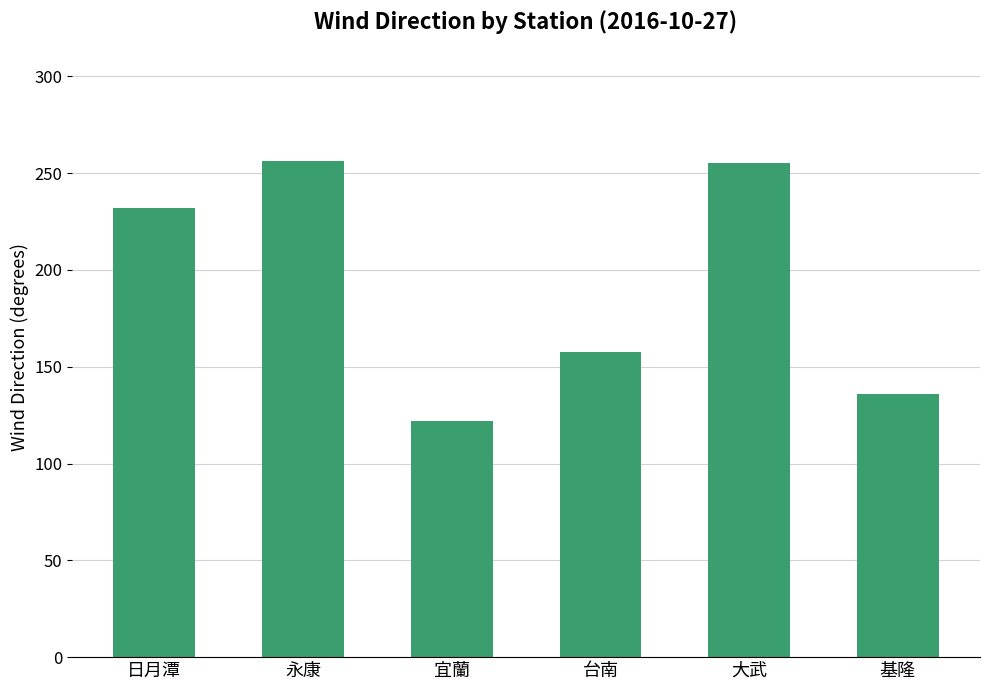

Count the number of data series in this chart.

1